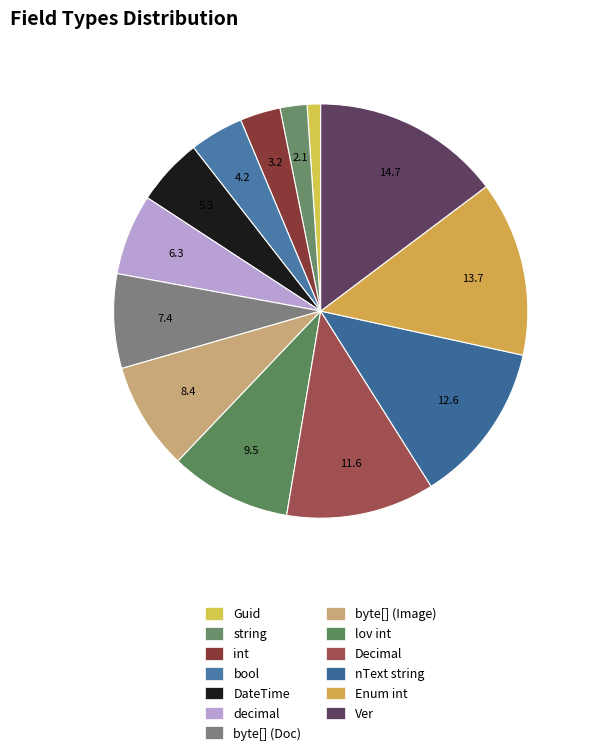

How many slices are in this pie chart?

13